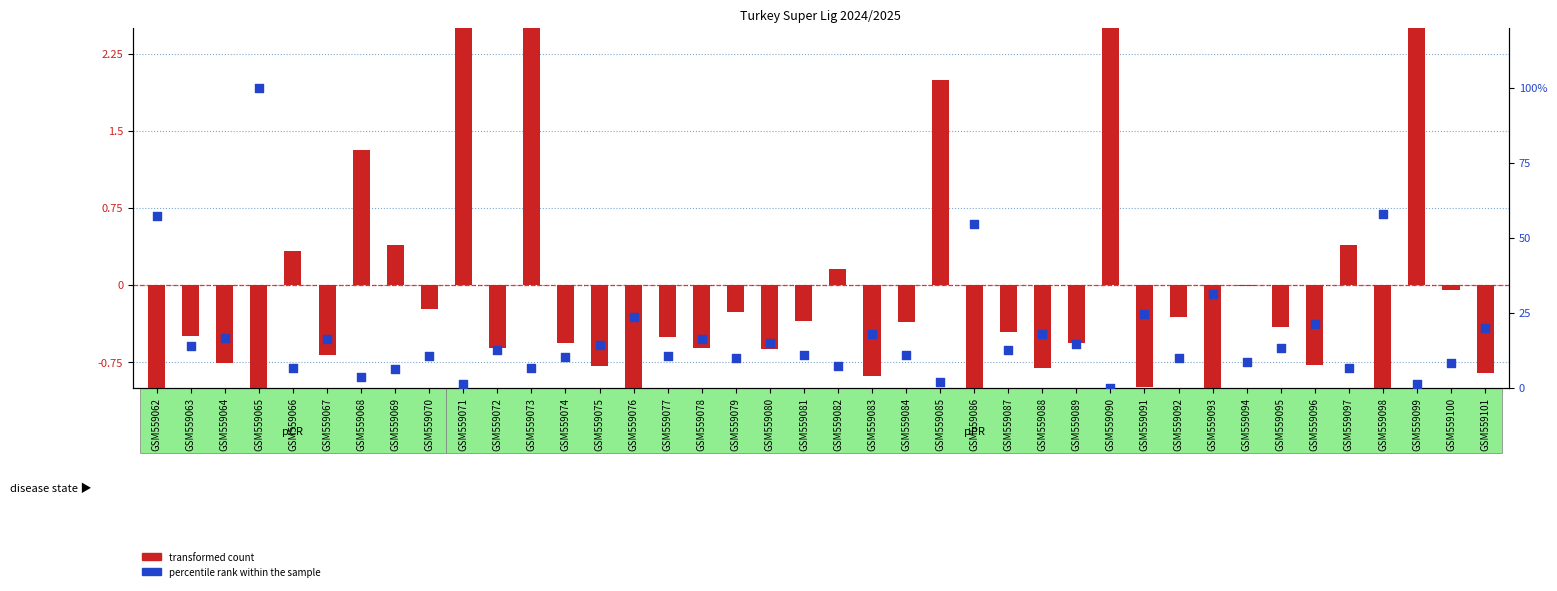

Which series has the largest total across all categories?

percentile rank within the sample